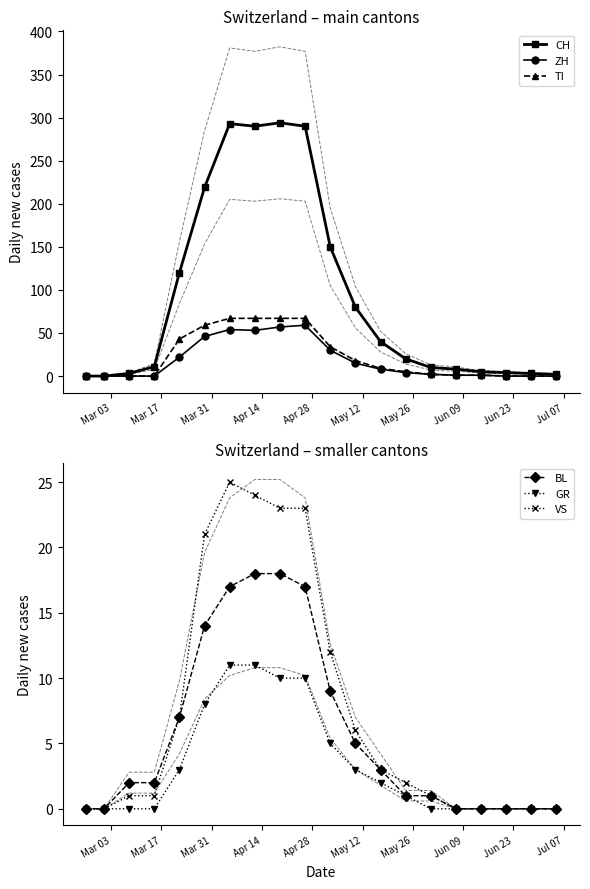

True or false: VS and GR intersect in this chart.

False